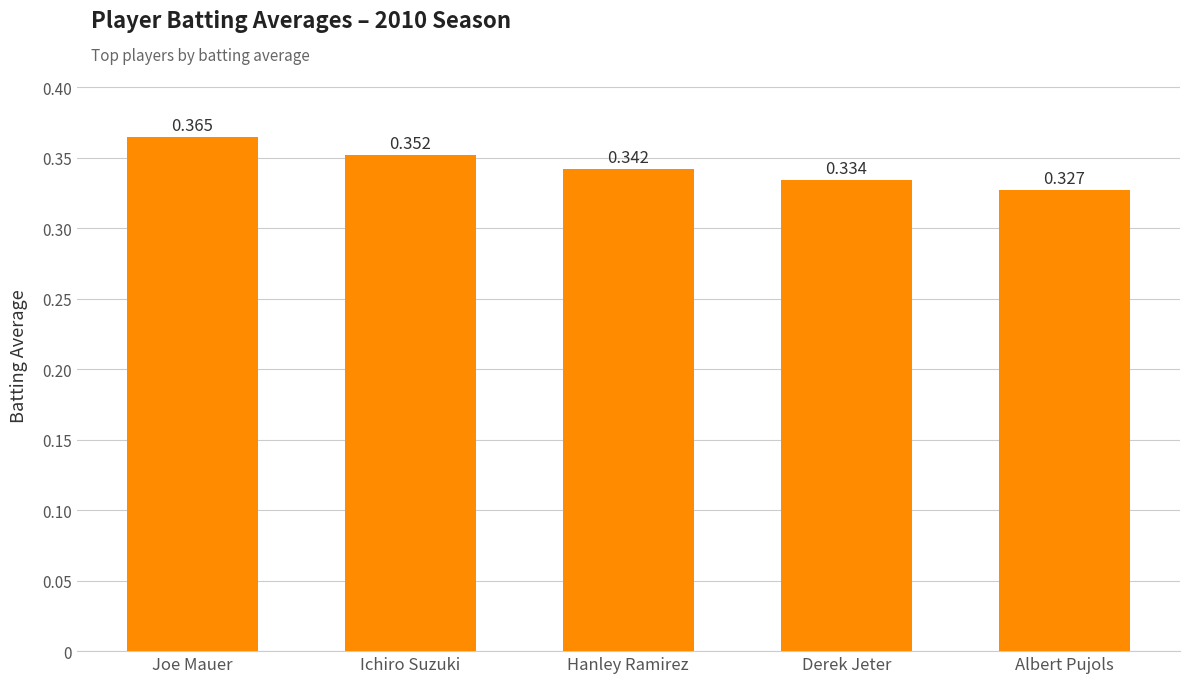

How many categories are shown in the chart?

5